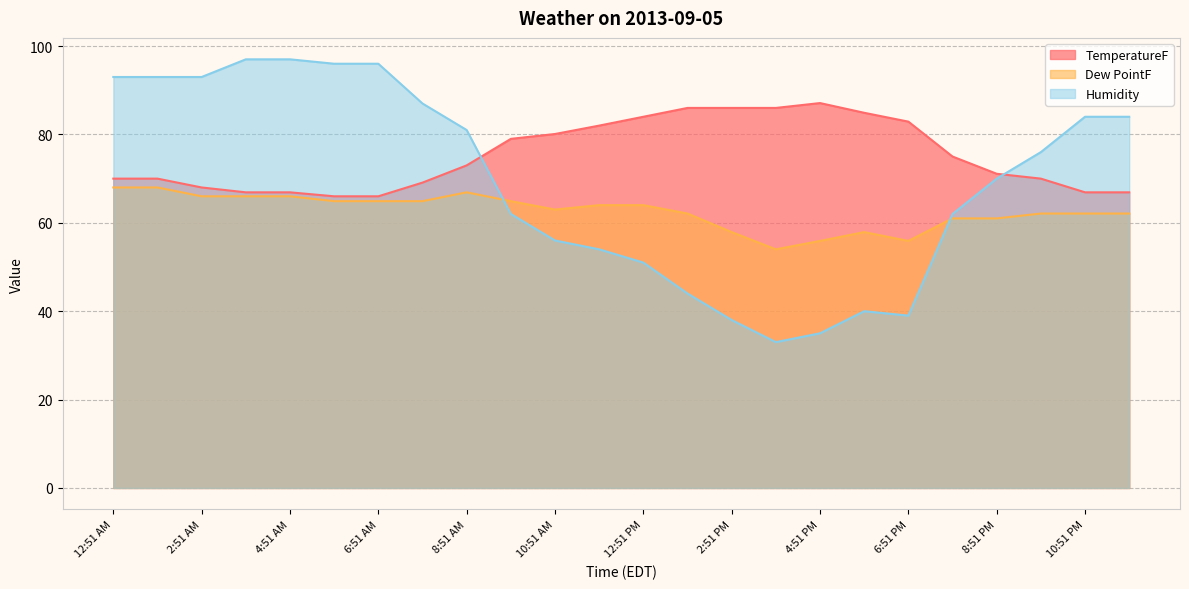

At which category is the sum across all series the highest?

12:51 AM